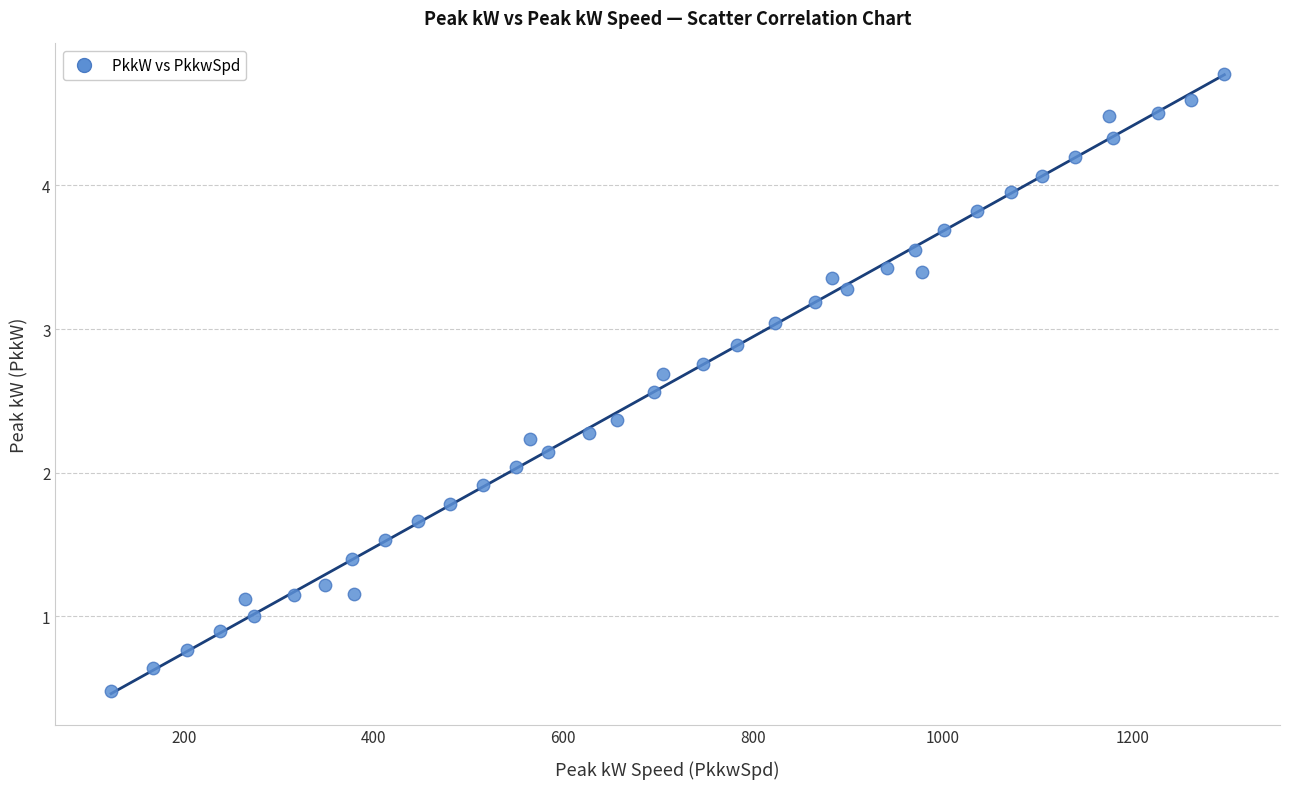

What is the range of X values (max minus min)?

1172.9